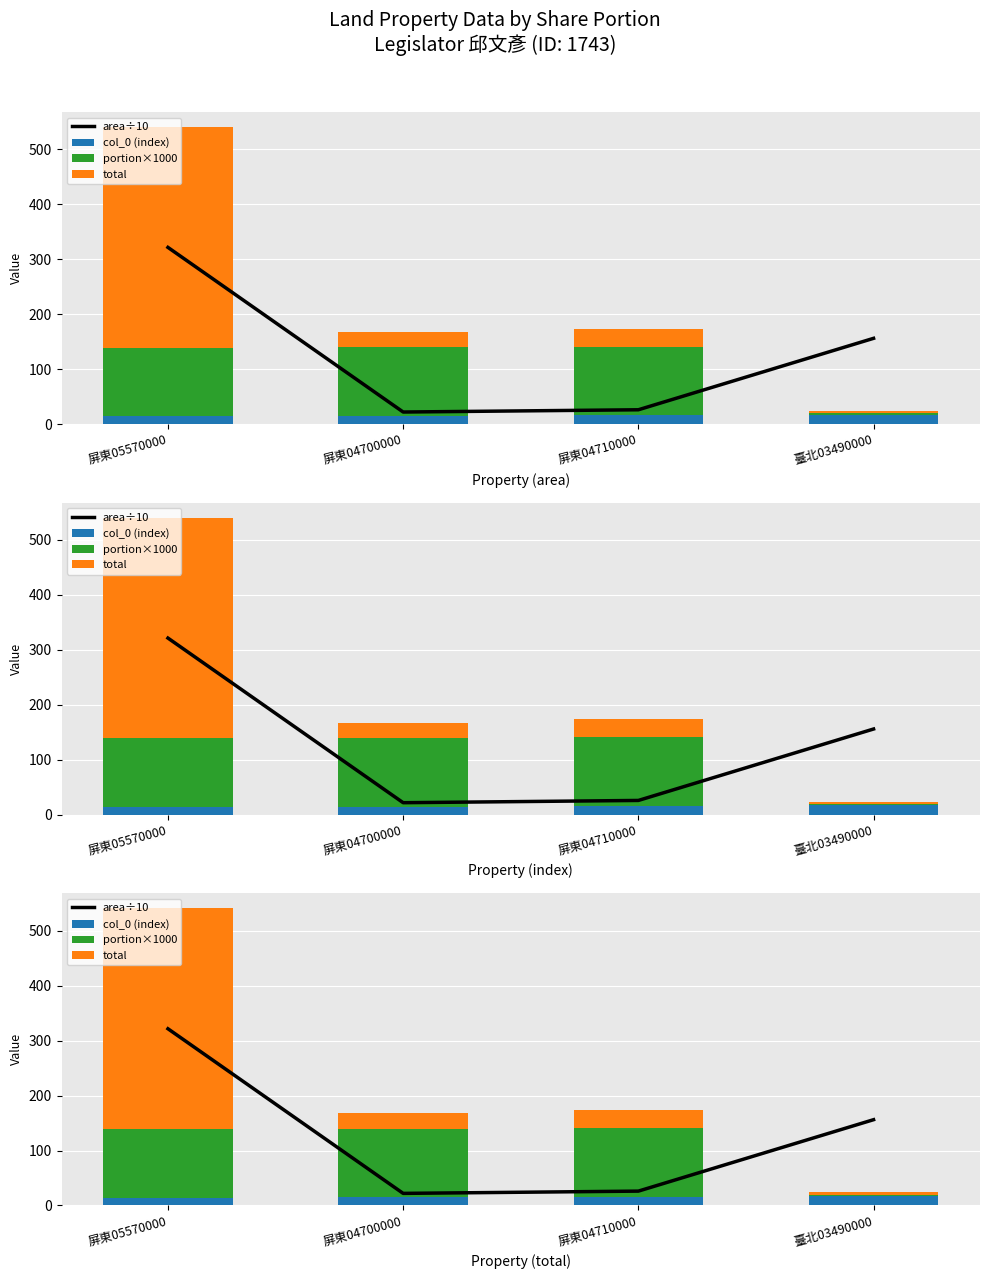

Reading left to right, what are all the values shown in this chart?

area÷10: 321.5	22.0	26.1	156.1
col_0 (index): 14.0	15.0	16.0	17.0
portion×1000: 125.0	125.0	125.0	2.8
total: 401.9	27.5	32.7	4.4